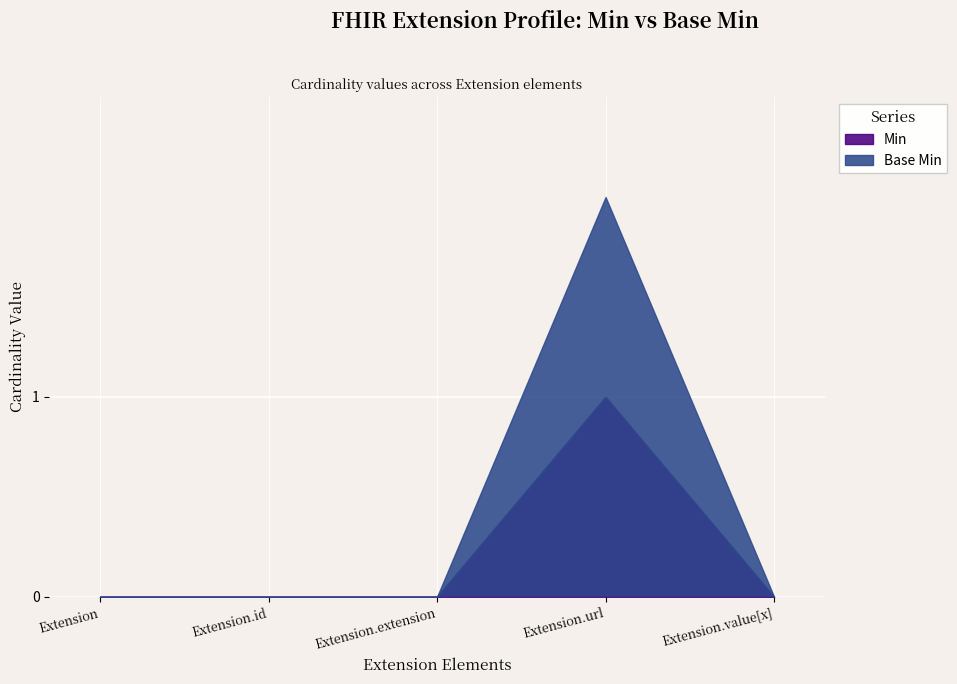

Read the Min value at Extension.url.

1